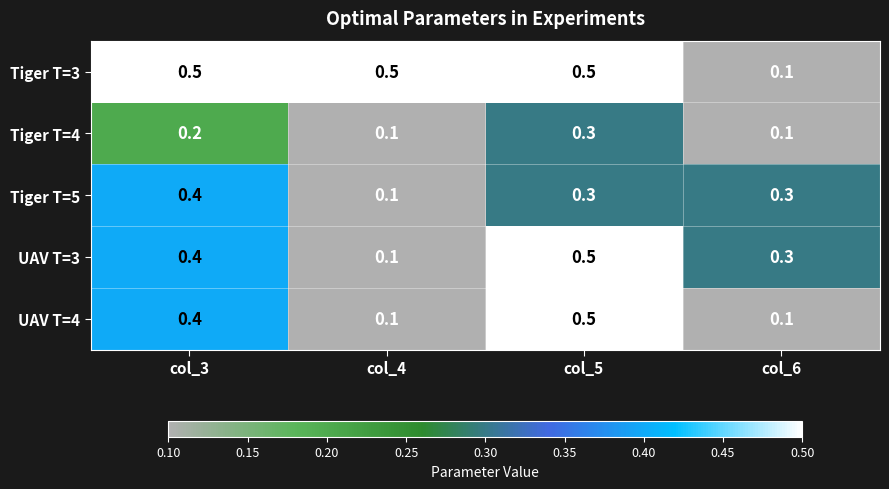

How many Tiger T=3 values are between 0 and 1?

4